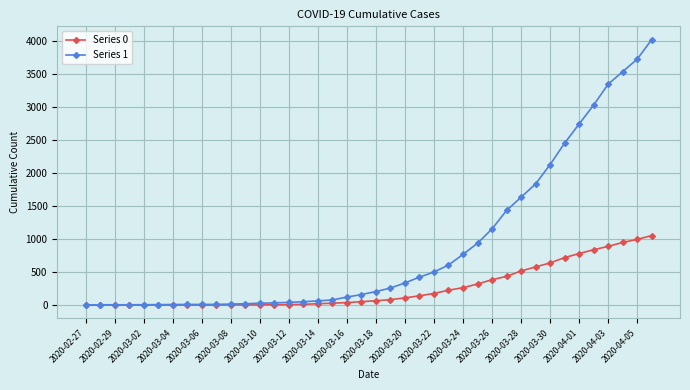

Which series has the largest total across all categories?

Series 1